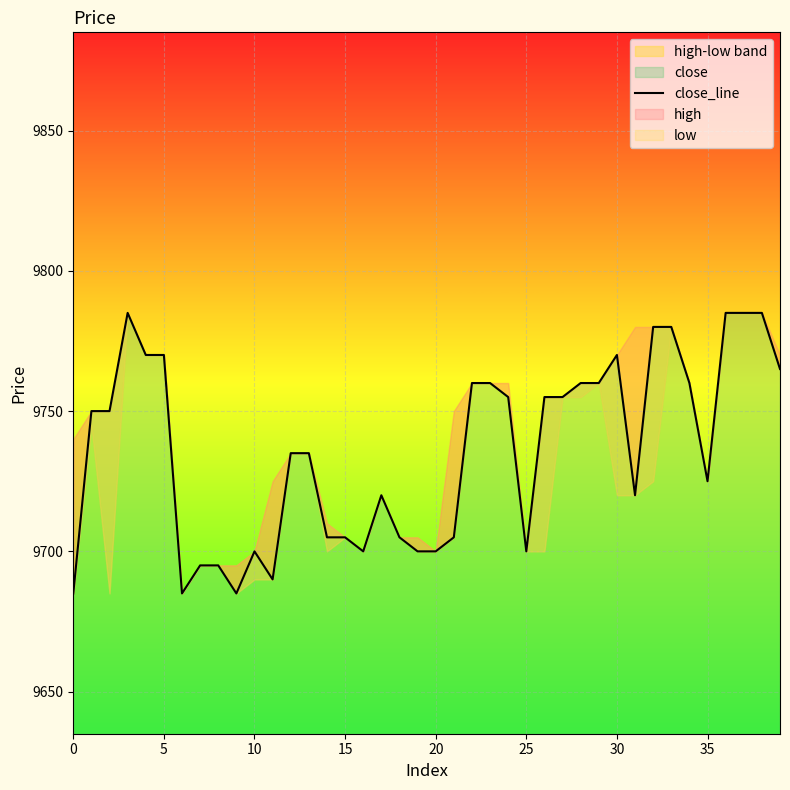

How many lines are shown in the chart?

1